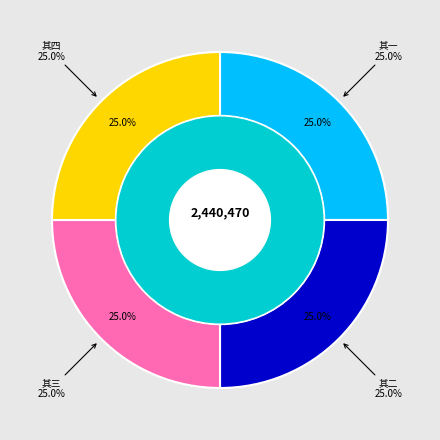

Rank the categories by value from lowest to highest.

送曾苍岩座师出都门 其一, 送曾苍岩座师出都门 其二, 送曾苍岩座师出都门 其三, 送曾苍岩座师出都门 其四